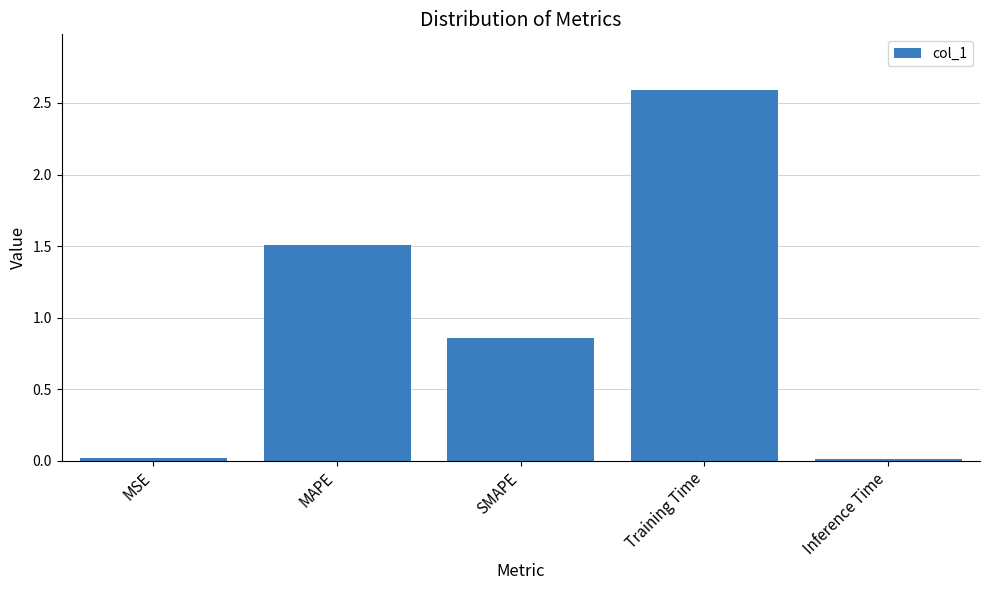

What is the label of the 4th bar from the right?

MAPE